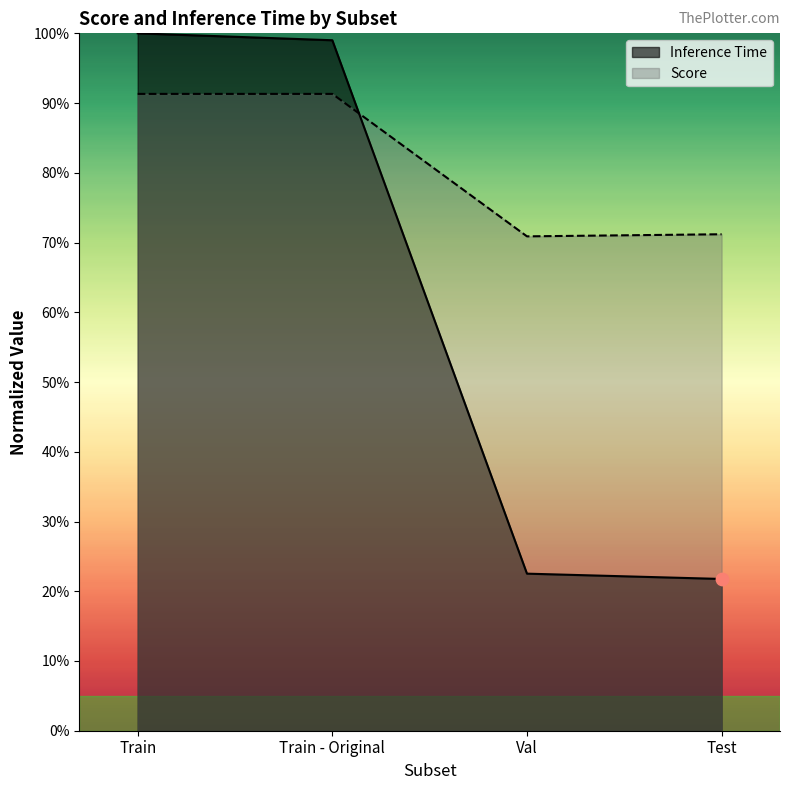

What are all the series names shown in the legend?

Inference Time, Score